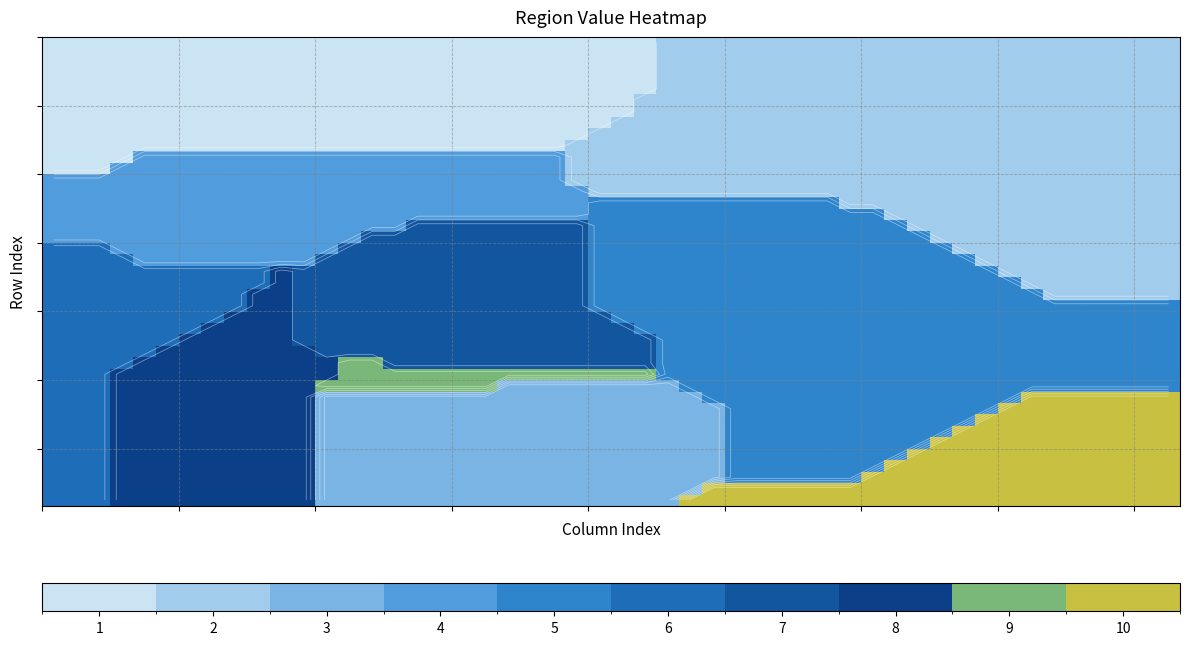

The value at 9 is 14. True or false?

False